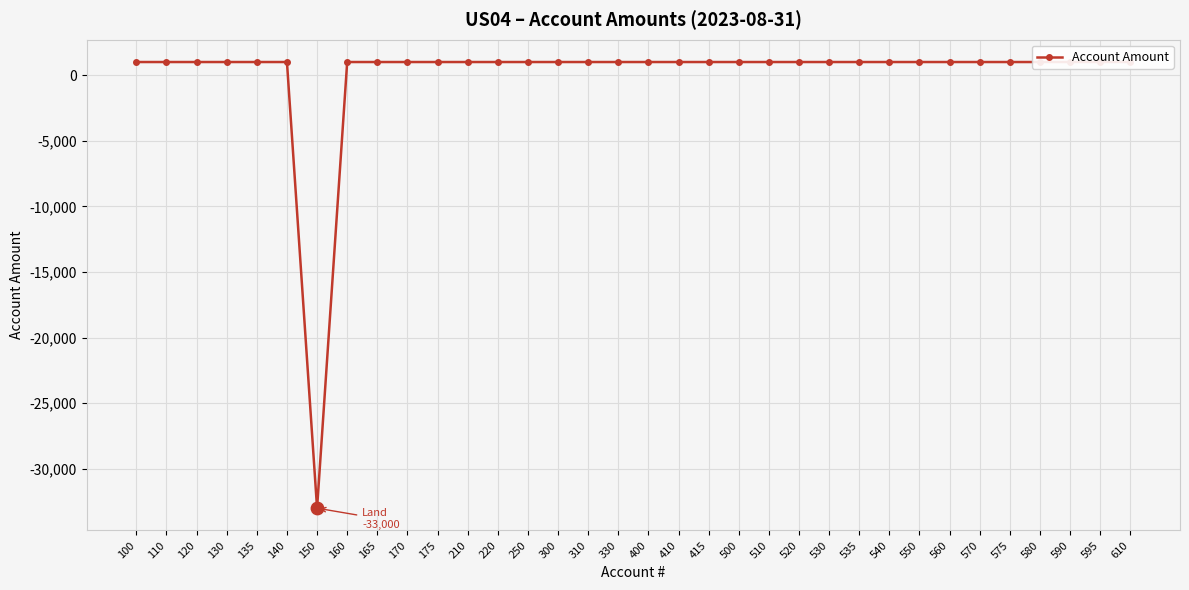

What is the ratio of the value at 210 to the value at 540?

1.0